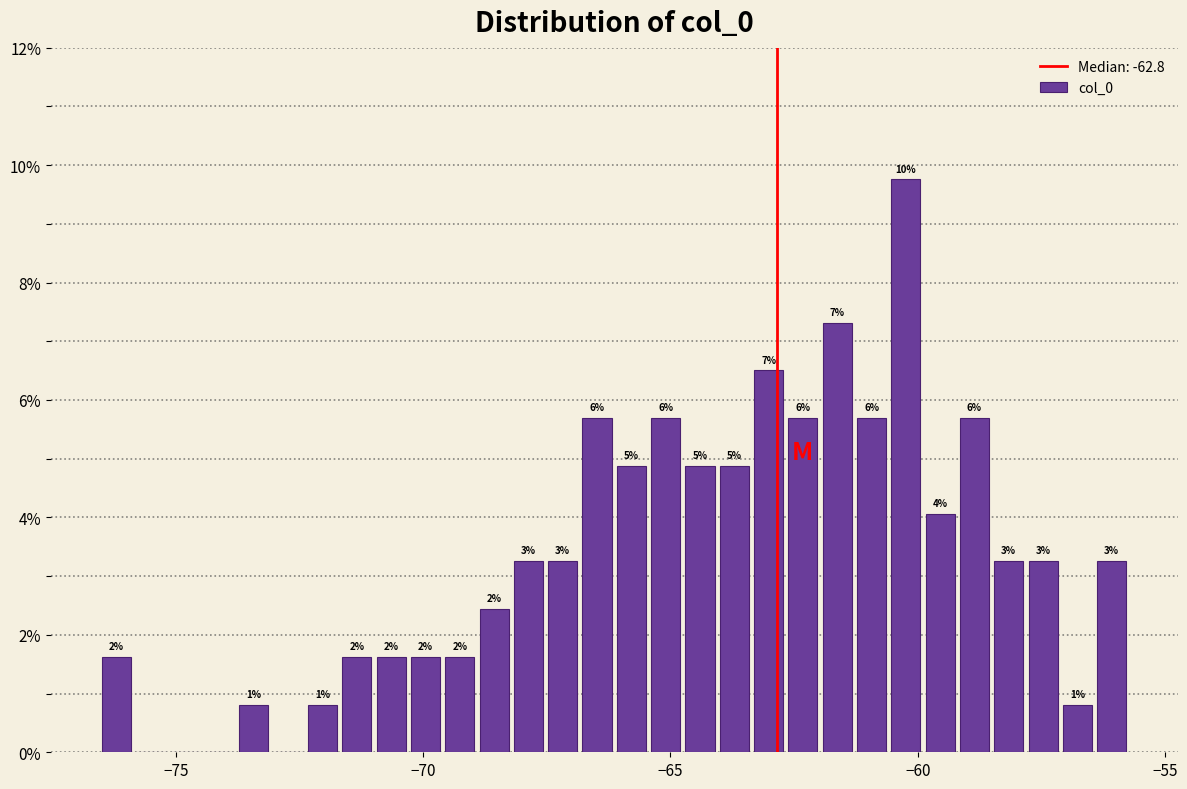

Around what value on the x-axis is the tallest bar? Give the approximate position of its centre, as read against the axis.

-60.0